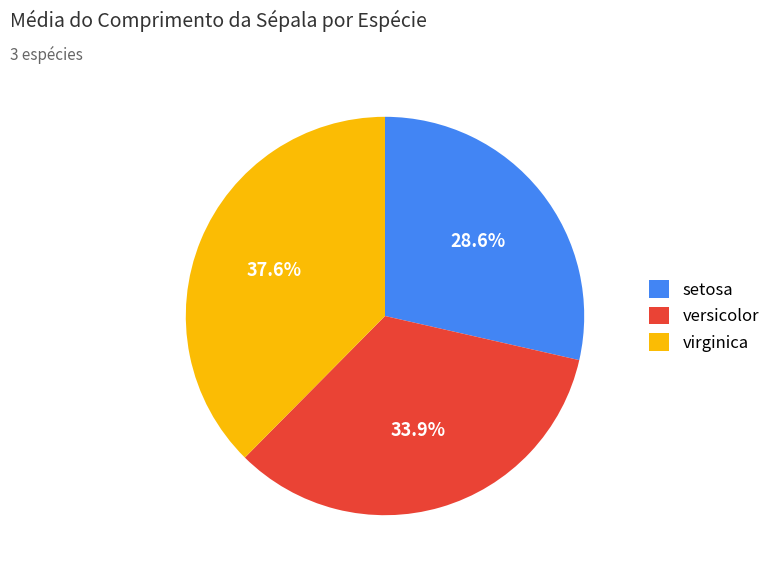

The setosa slice represents 40% of the pie. True or false?

False